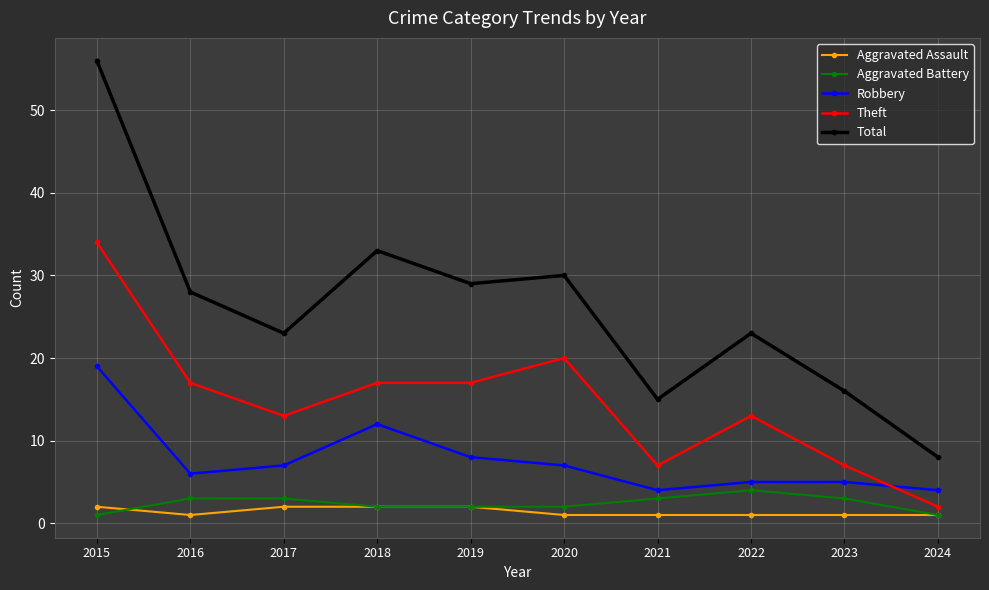

Reading right to left, transcribe all the data shown in this chart.

Aggravated Assault: 2024=1	2023=1	2022=1	2021=1	2020=1	2019=2	2018=2	2017=2	2016=1	2015=2
Aggravated Battery: 2024=1	2023=3	2022=4	2021=3	2020=2	2019=2	2018=2	2017=3	2016=3	2015=1
Robbery: 2024=4	2023=5	2022=5	2021=4	2020=7	2019=8	2018=12	2017=7	2016=6	2015=19
Theft: 2024=2	2023=7	2022=13	2021=7	2020=20	2019=17	2018=17	2017=13	2016=17	2015=34
Total: 2024=8	2023=16	2022=23	2021=15	2020=30	2019=29	2018=33	2017=23	2016=28	2015=56